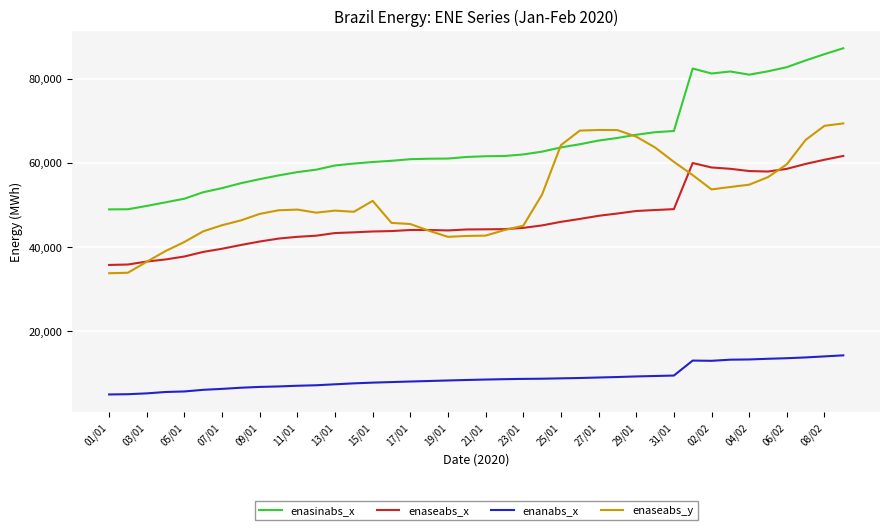

Rank the series by their maximum value, from highest to lowest.

enasinabs_x, enaseabs_y, enaseabs_x, enanabs_x